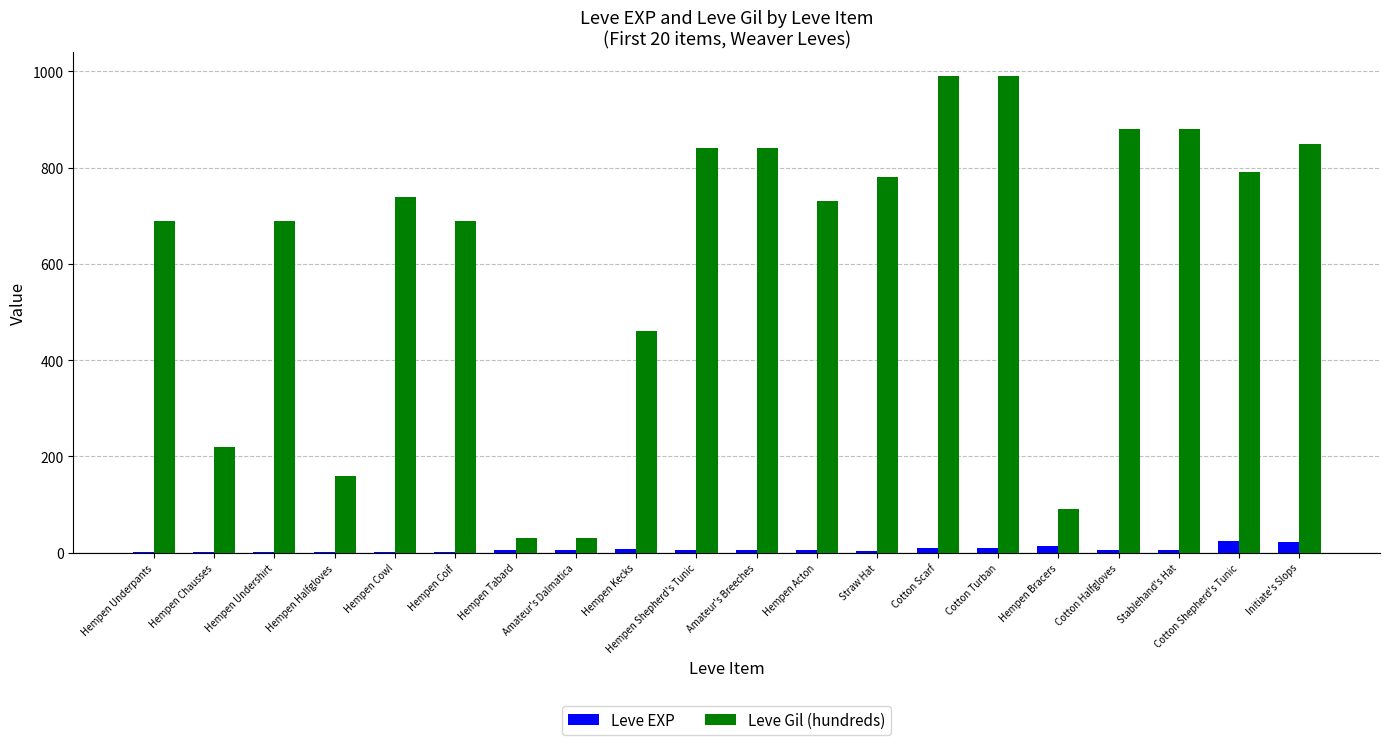

What is the total value across all series at Cotton Shepherd's Tunic?

814